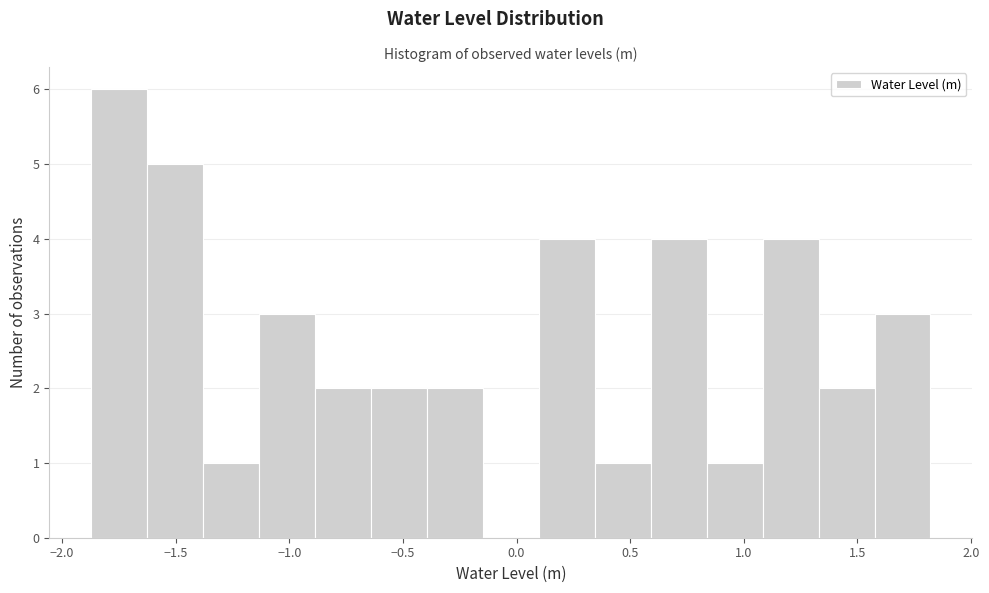

Which range on the x-axis has the tallest bar?

-1.85 to -1.60